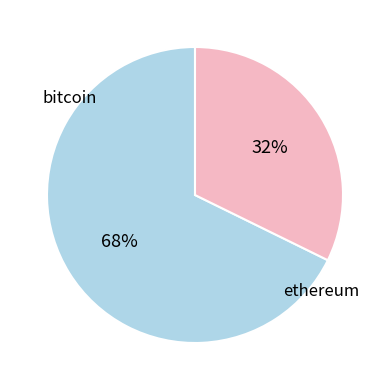

Which category has the biggest portion of the pie?

bitcoin